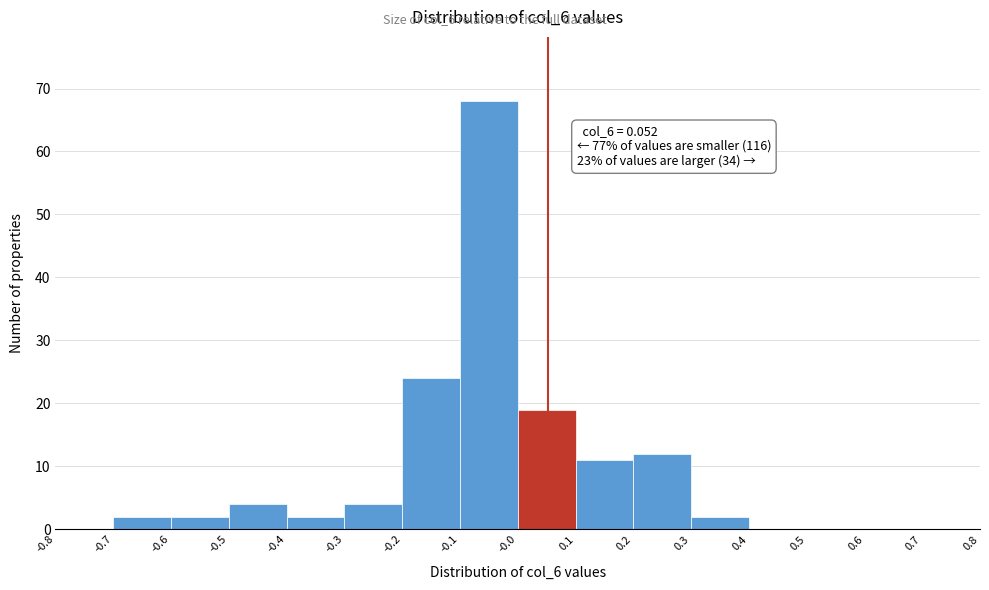

Which range on the x-axis has the tallest bar?

-0.1 to -0.0